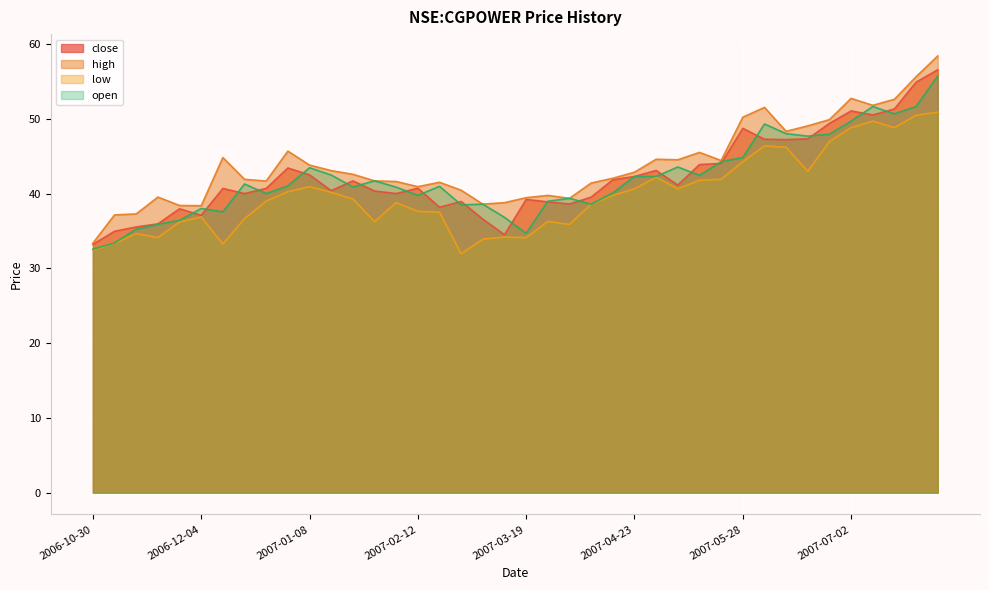

At which label does high reach its minimum?

2006-10-30